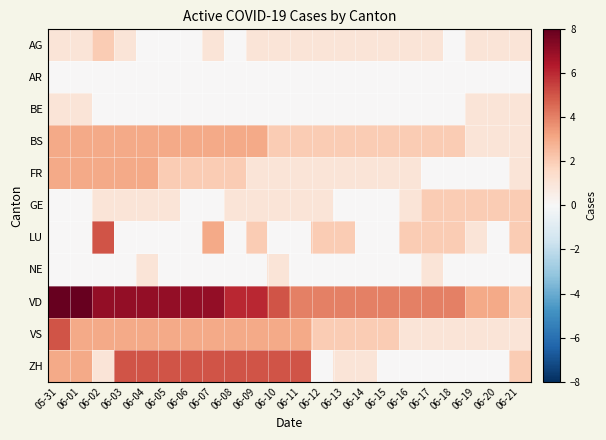

What is the maximum value shown in the chart?

8